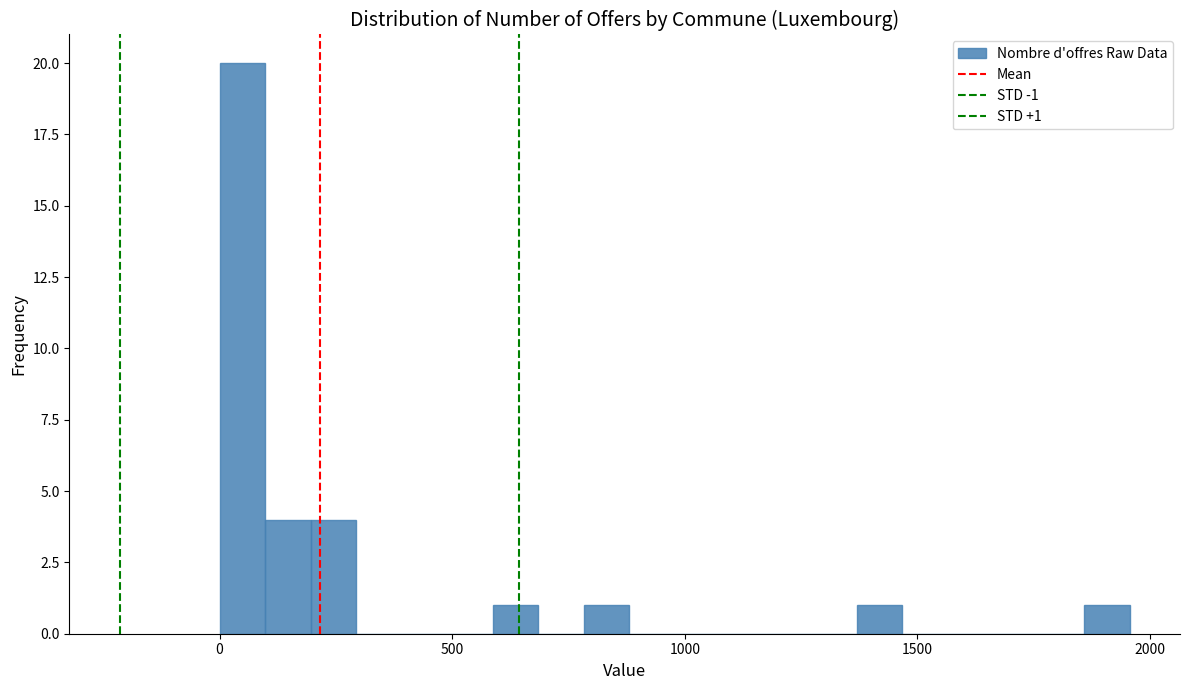

Around what value on the x-axis is the tallest bar? Give the approximate position of its centre, as read against the axis.

50